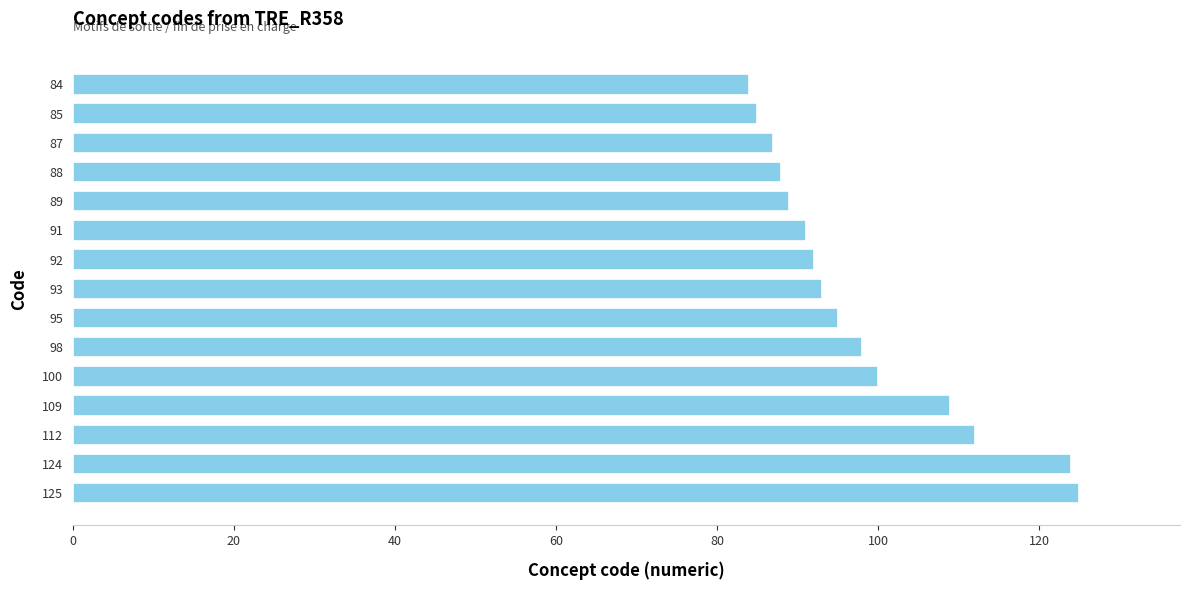

The value at 125 is 125. True or false?

True